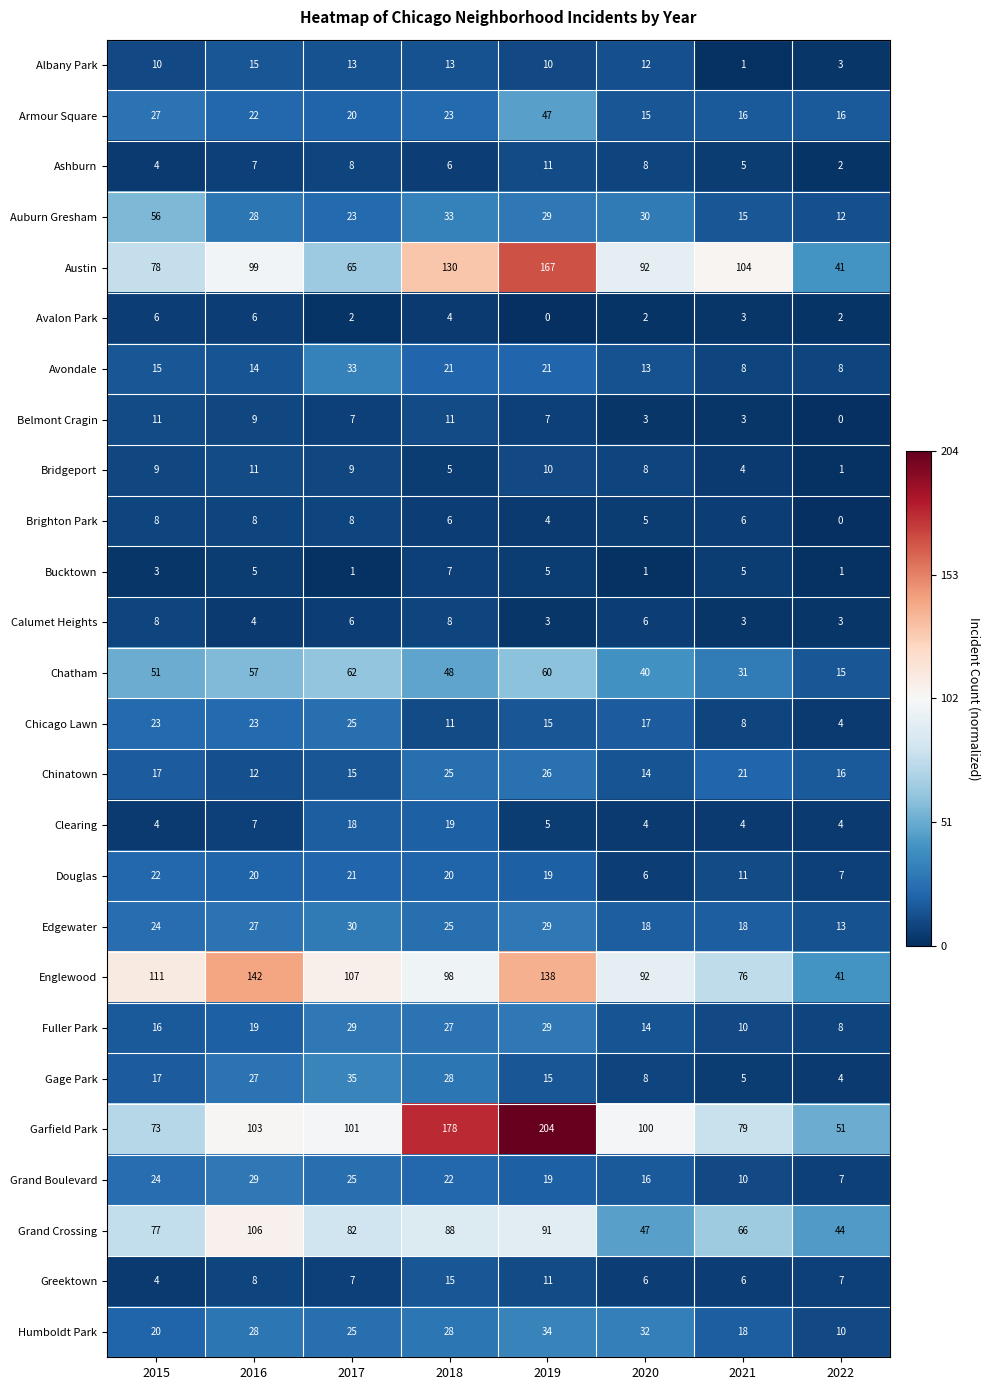

Is it true that Chinatown equals 16 at 2022?

True